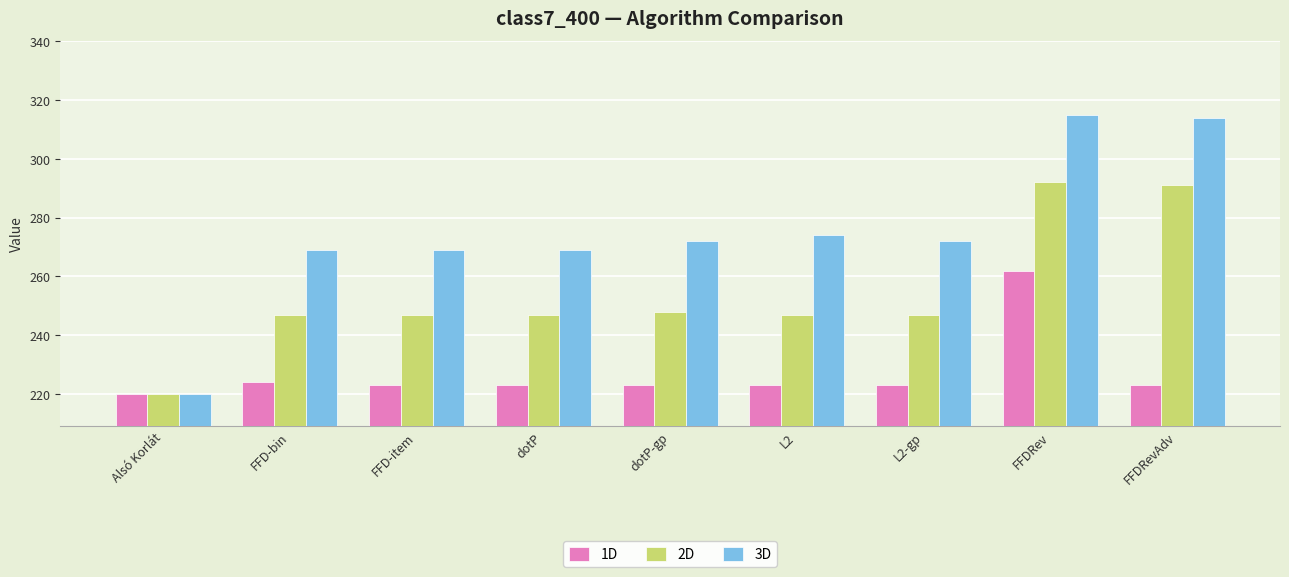

List the series in order of their overall mean, lowest first.

1D, 2D, 3D